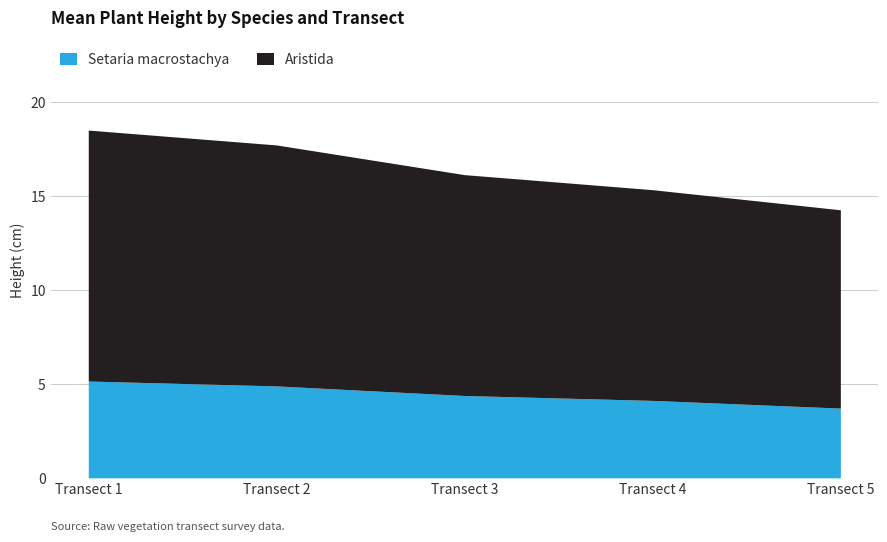

True or false: Aristida and Setaria macrostachya intersect in this chart.

False